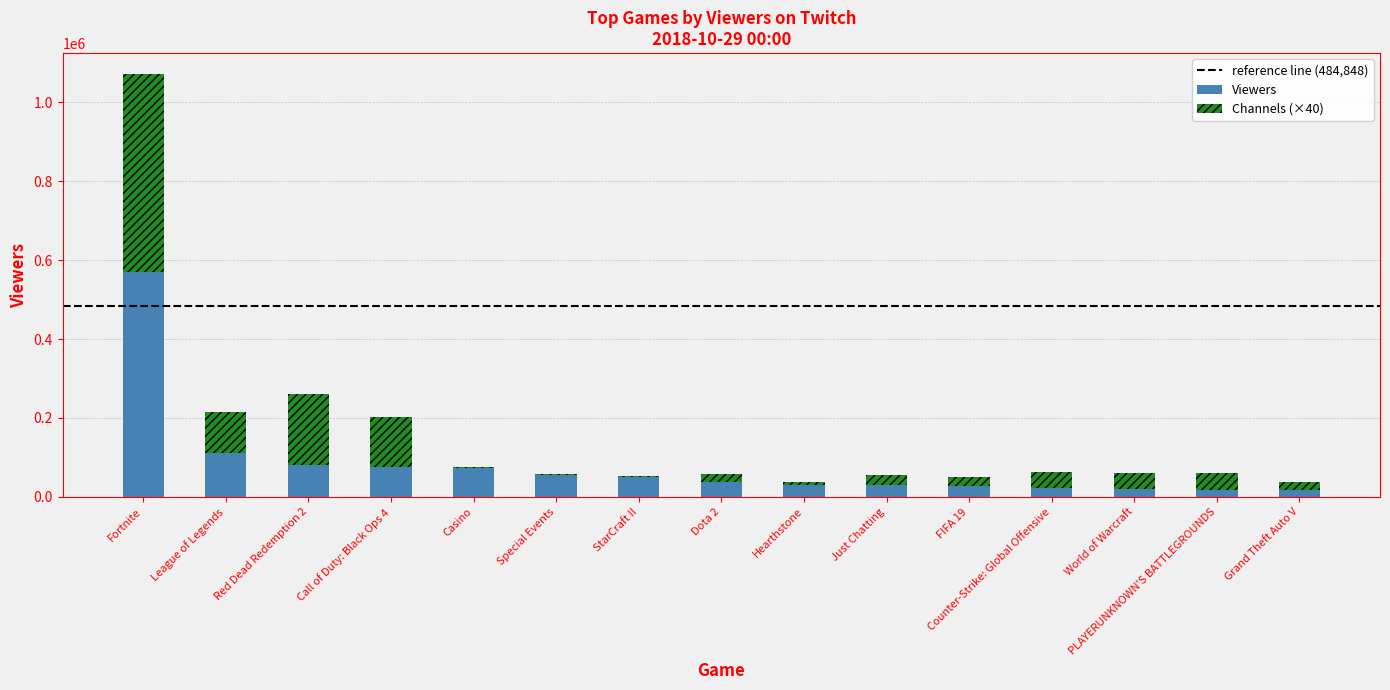

True or false: Viewers has a value of 30370 at Just Chatting.

True